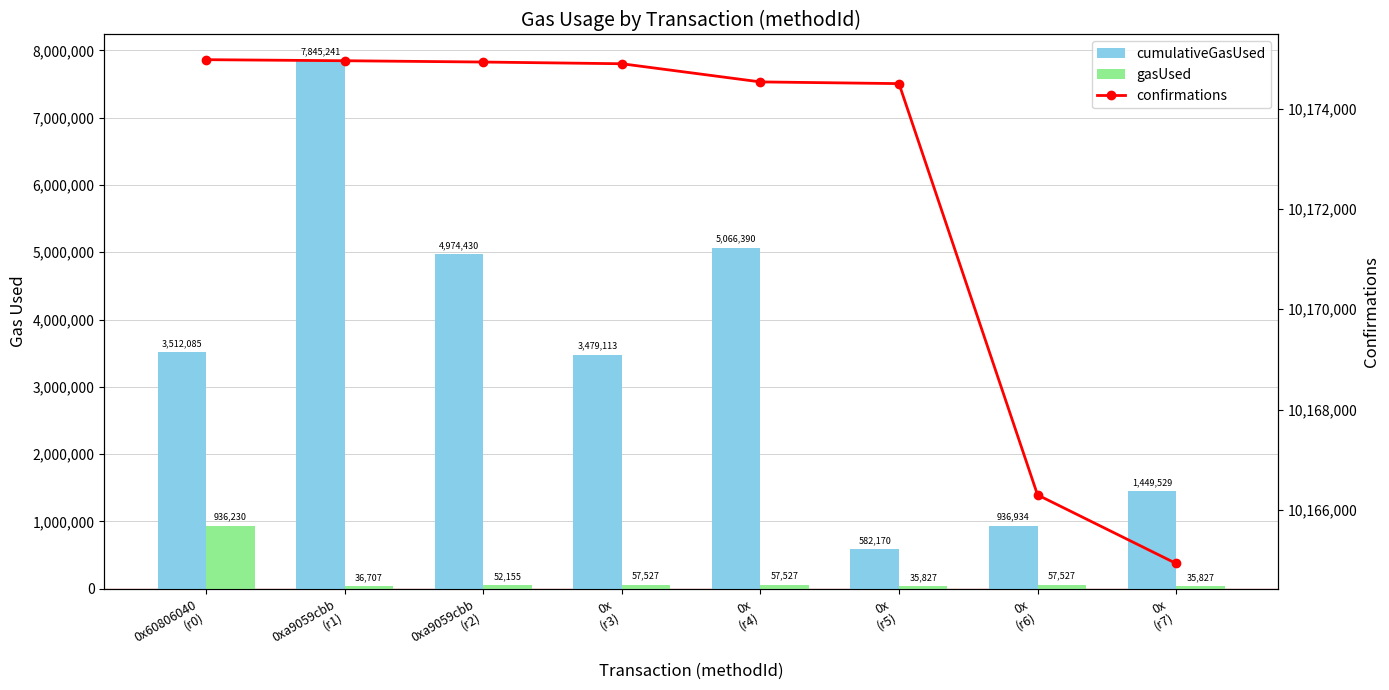

At 0x
(r3), list the series in order from largest to smallest.

confirmations, cumulativeGasUsed, gasUsed